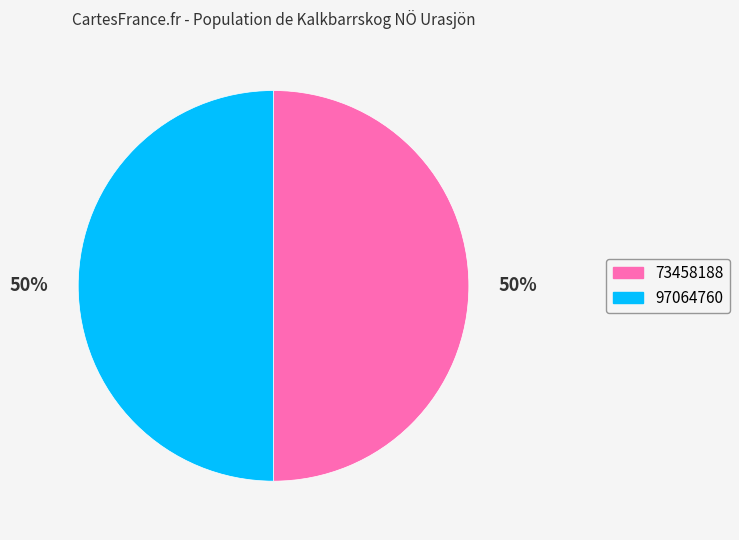

To the nearest percent, what portion does 97064760 represent?

50%